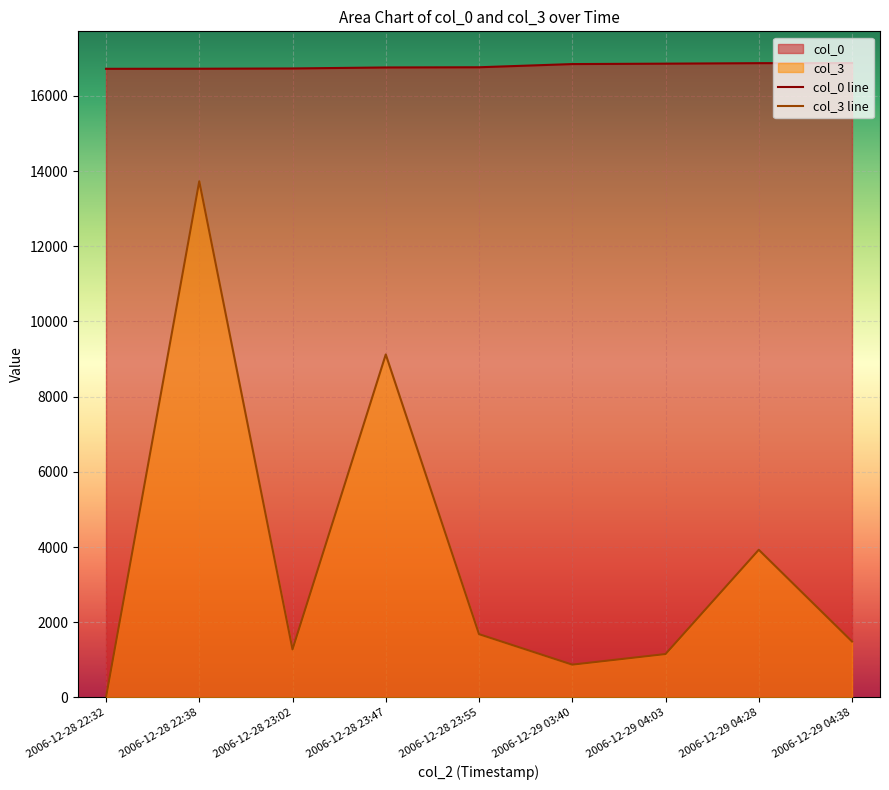

Count the number of categories in the chart.

9